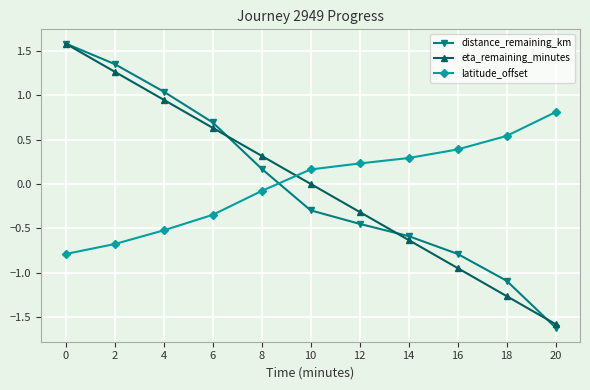

The latitude_offset series shows -0.7 at 2. True or false?

True